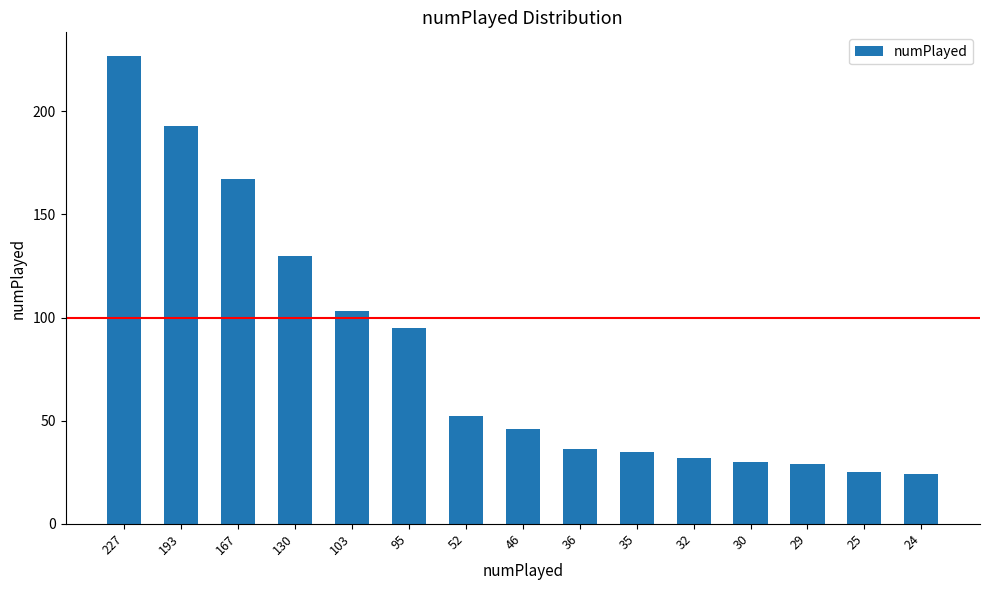

What is the sum of all values?

1224